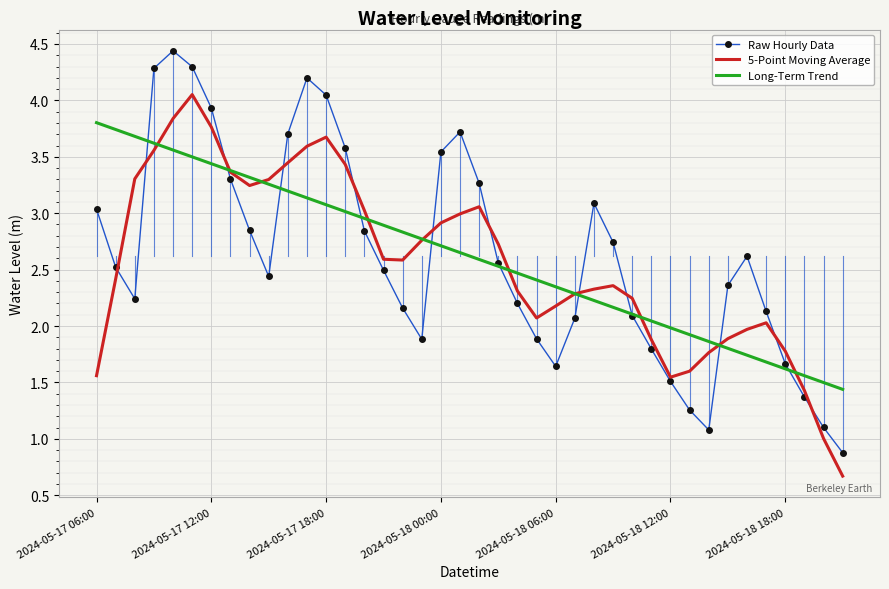

List the series in order of their peak value, lowest first.

Long-Term Trend, 5-Point Moving Average, Raw Hourly Data